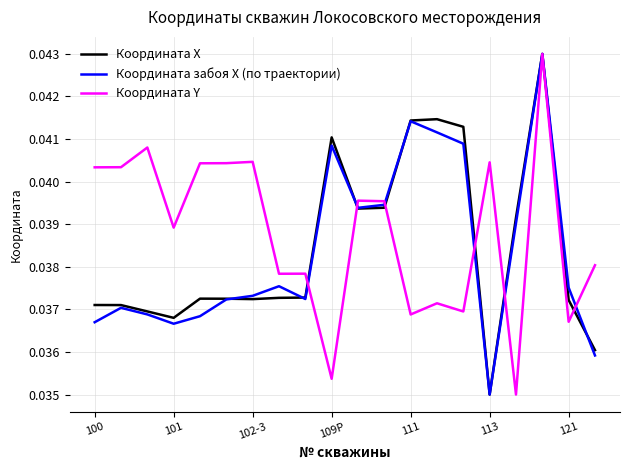

Which series has the largest total across all categories?

Координата Y